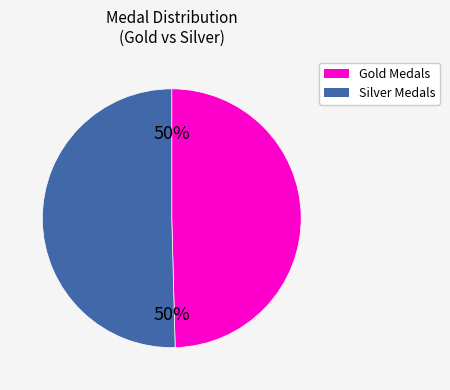

To the nearest percent, what is the average slice percentage?

50%